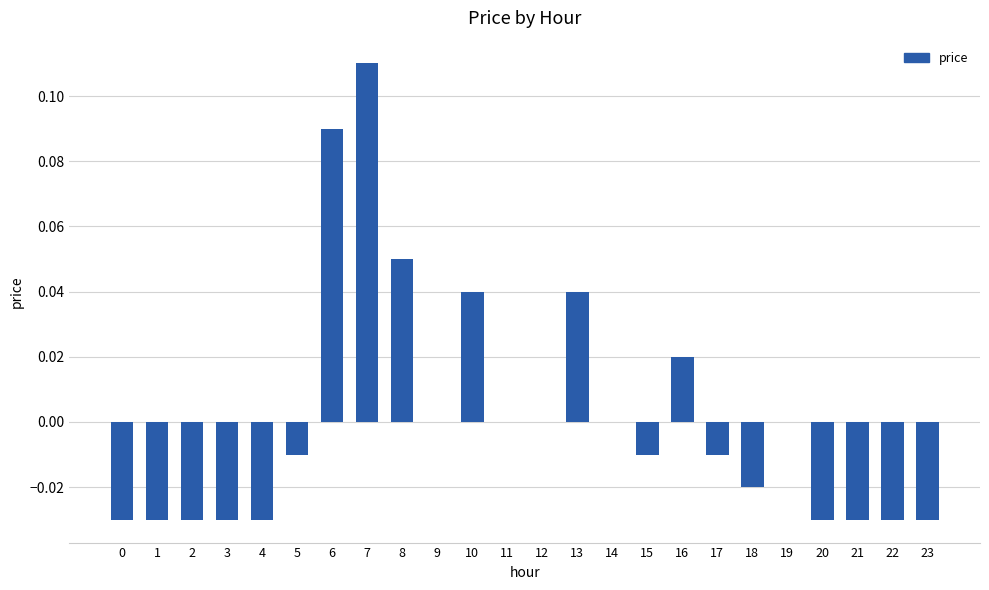

Is it true that the value at 4 is -0.0?

True